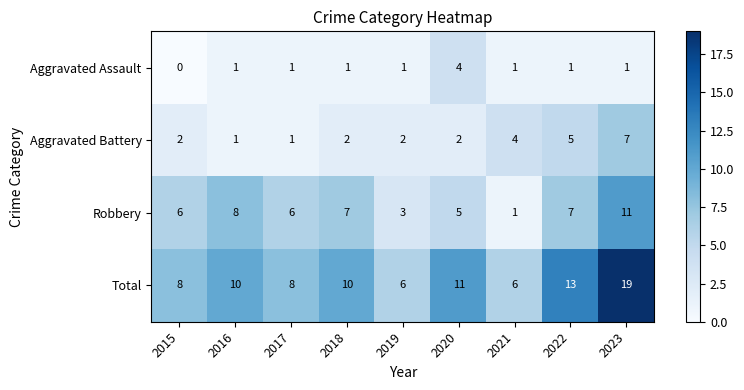

The Aggravated Battery series shows 2 at 2015. True or false?

True